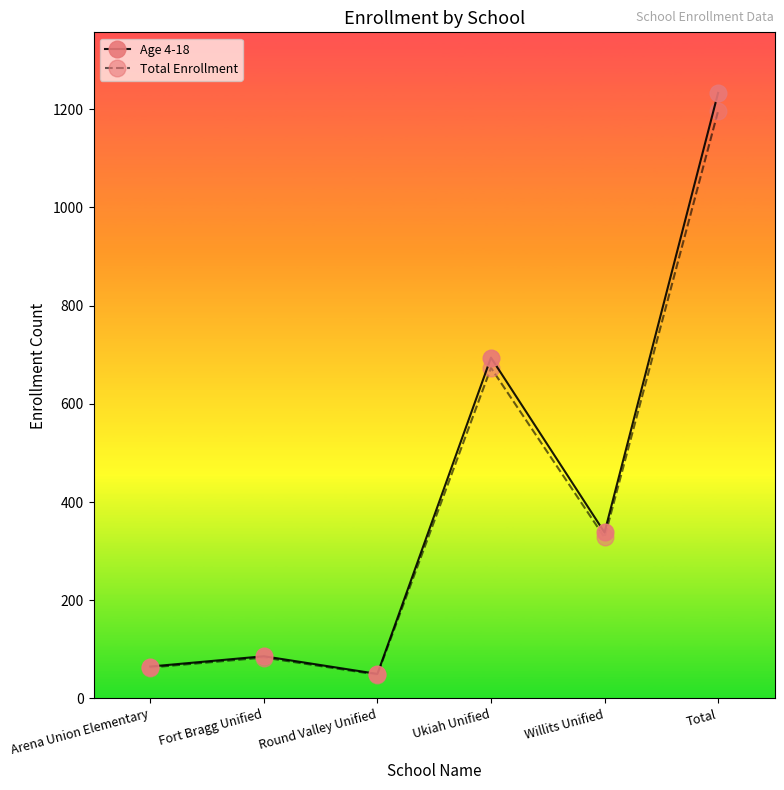

Rank the categories by Total Enrollment value from highest to lowest.

Total, Ukiah Unified, Willits Unified, Fort Bragg Unified, Arena Union Elementary, Round Valley Unified